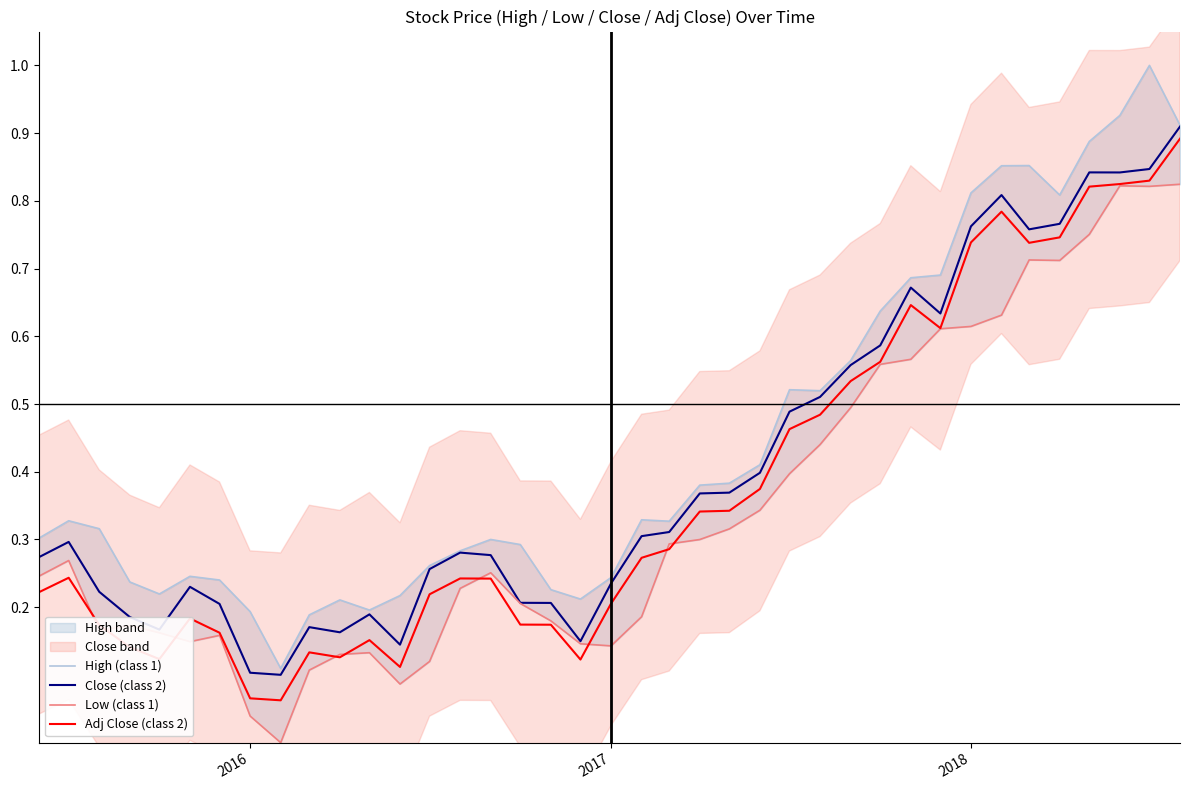

What is the difference between the maximum and second lowest values in the Close (class 2) series?

0.8